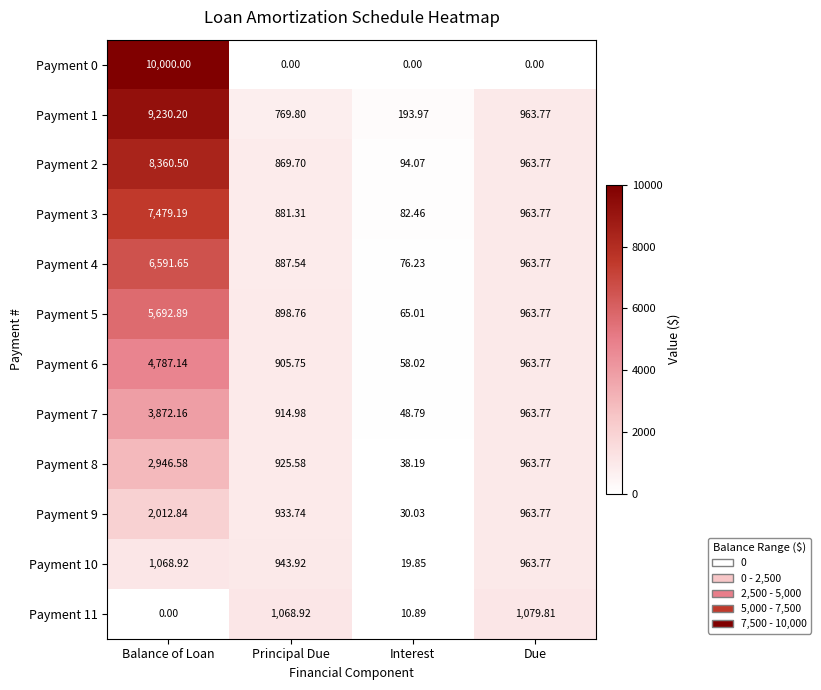

At which label is Payment 10 closest to 544?

Principal Due